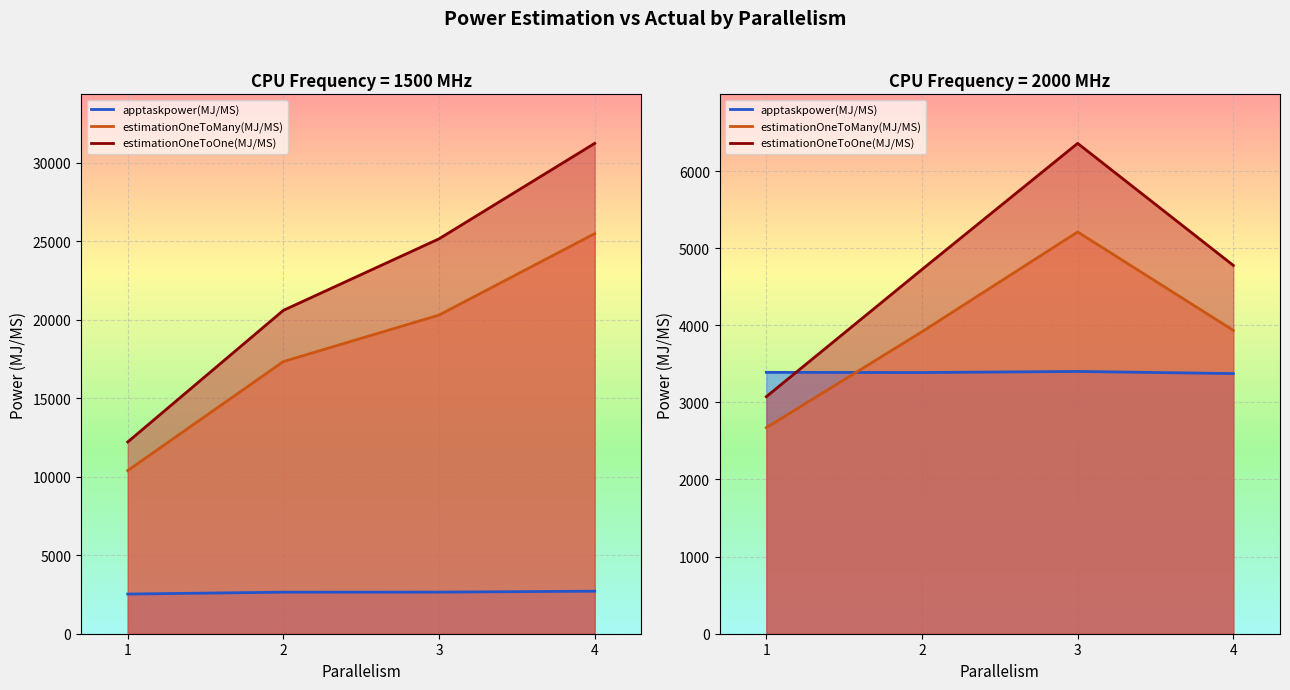

What is the highest value of the estimationOneToMany(MJ/MS) series?

25489.7